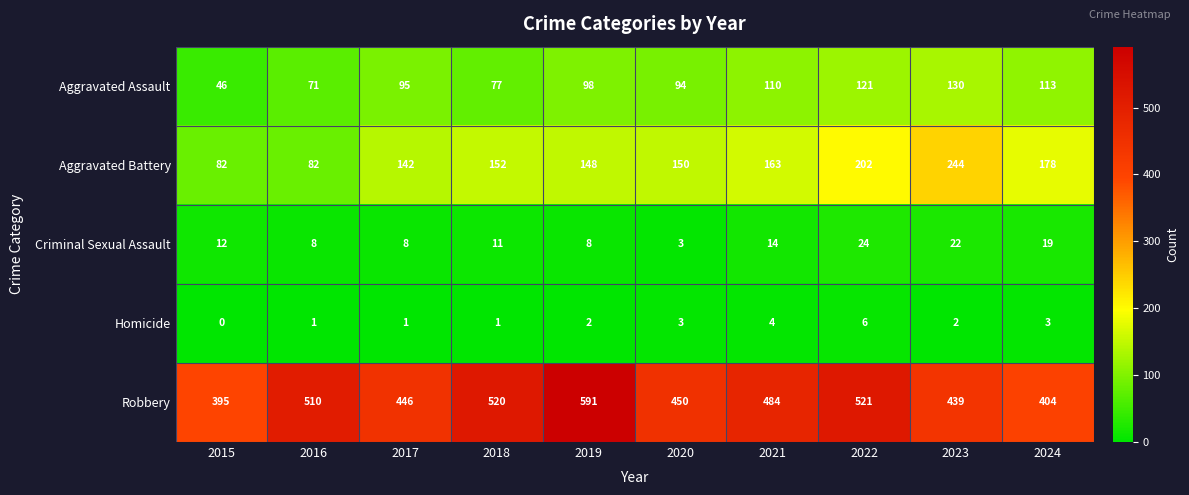

At which category is the sum across all series the highest?

2022